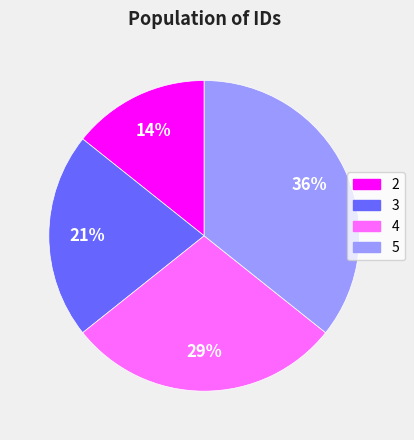

What is the smallest slice in the pie chart?

2